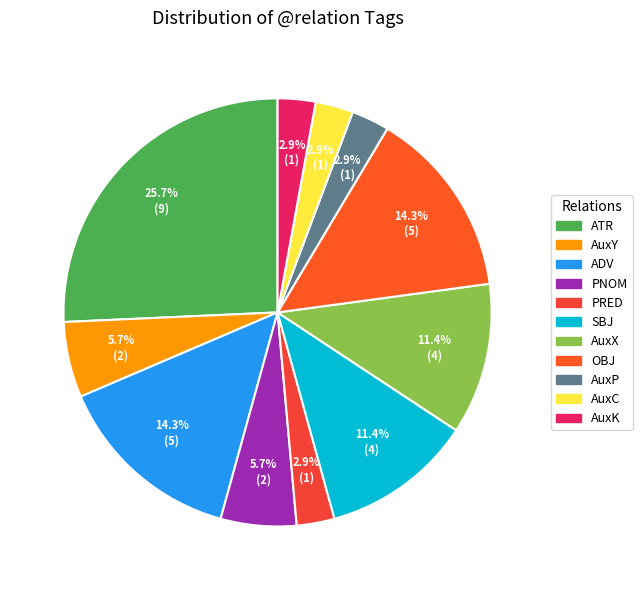

What portion of the pie excludes PRED?

97.1%